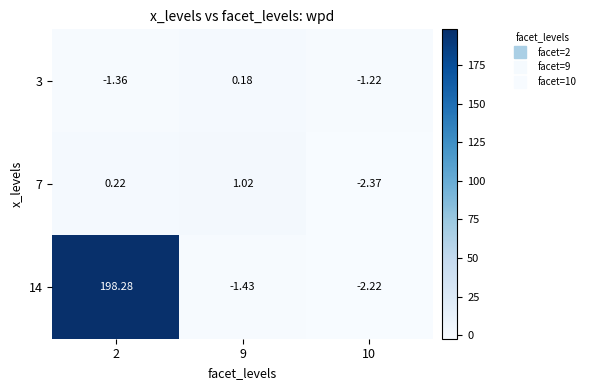

Is the value of 3 at 2 greater than the value of 14 at 10?

Yes